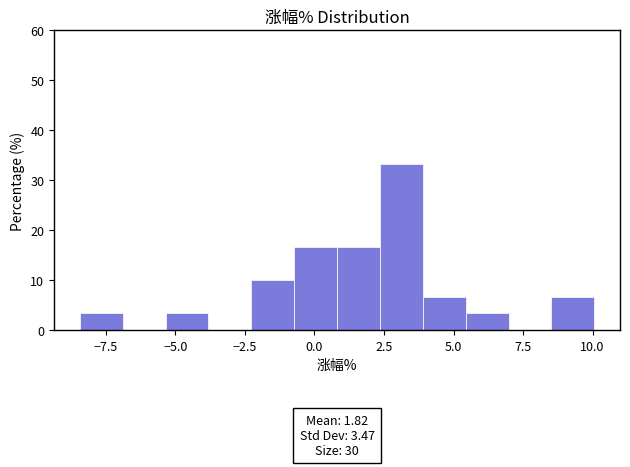

Read against the x-axis, roughly where is the centre of the tallest bar?

3.0